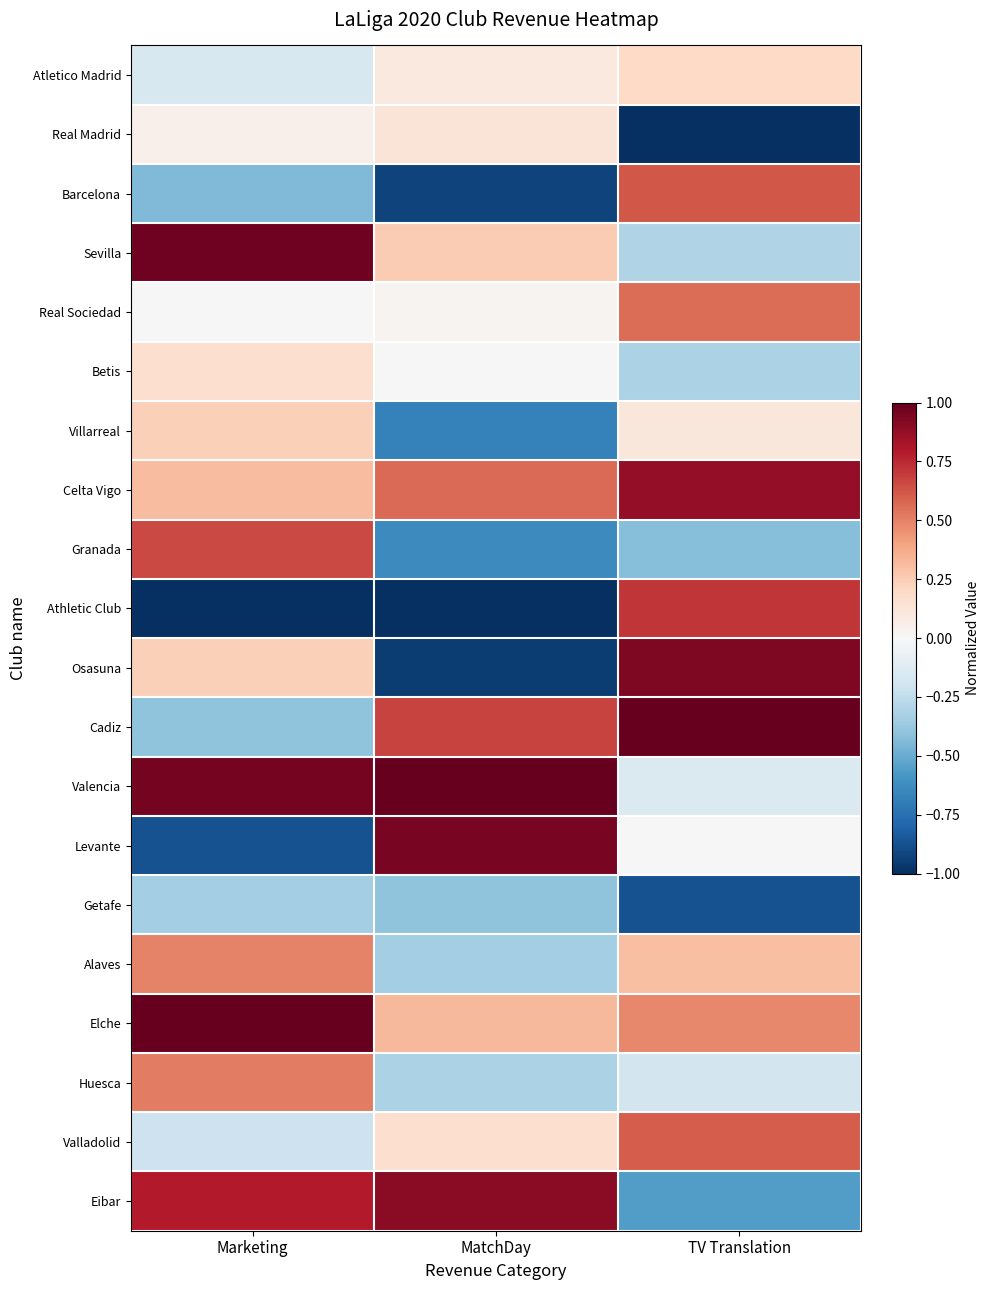

What is the lowest value of the Celta Vigo series?

0.3